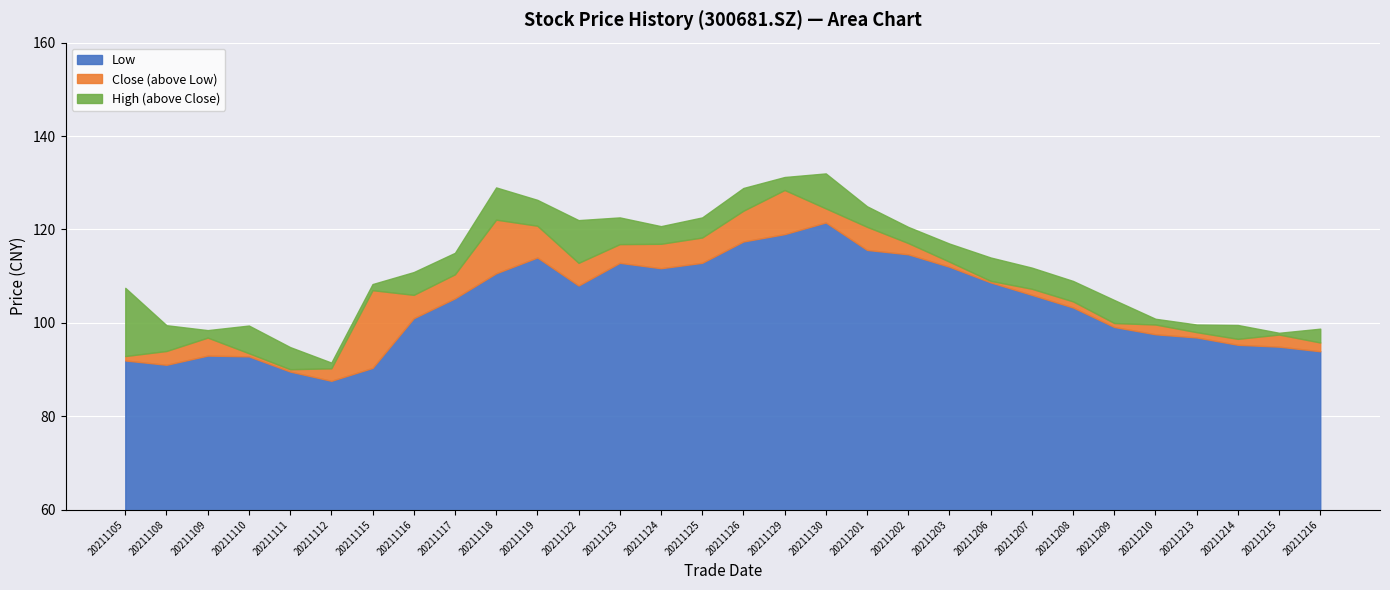

The Low series shows 90.4 at 20211115. True or false?

True